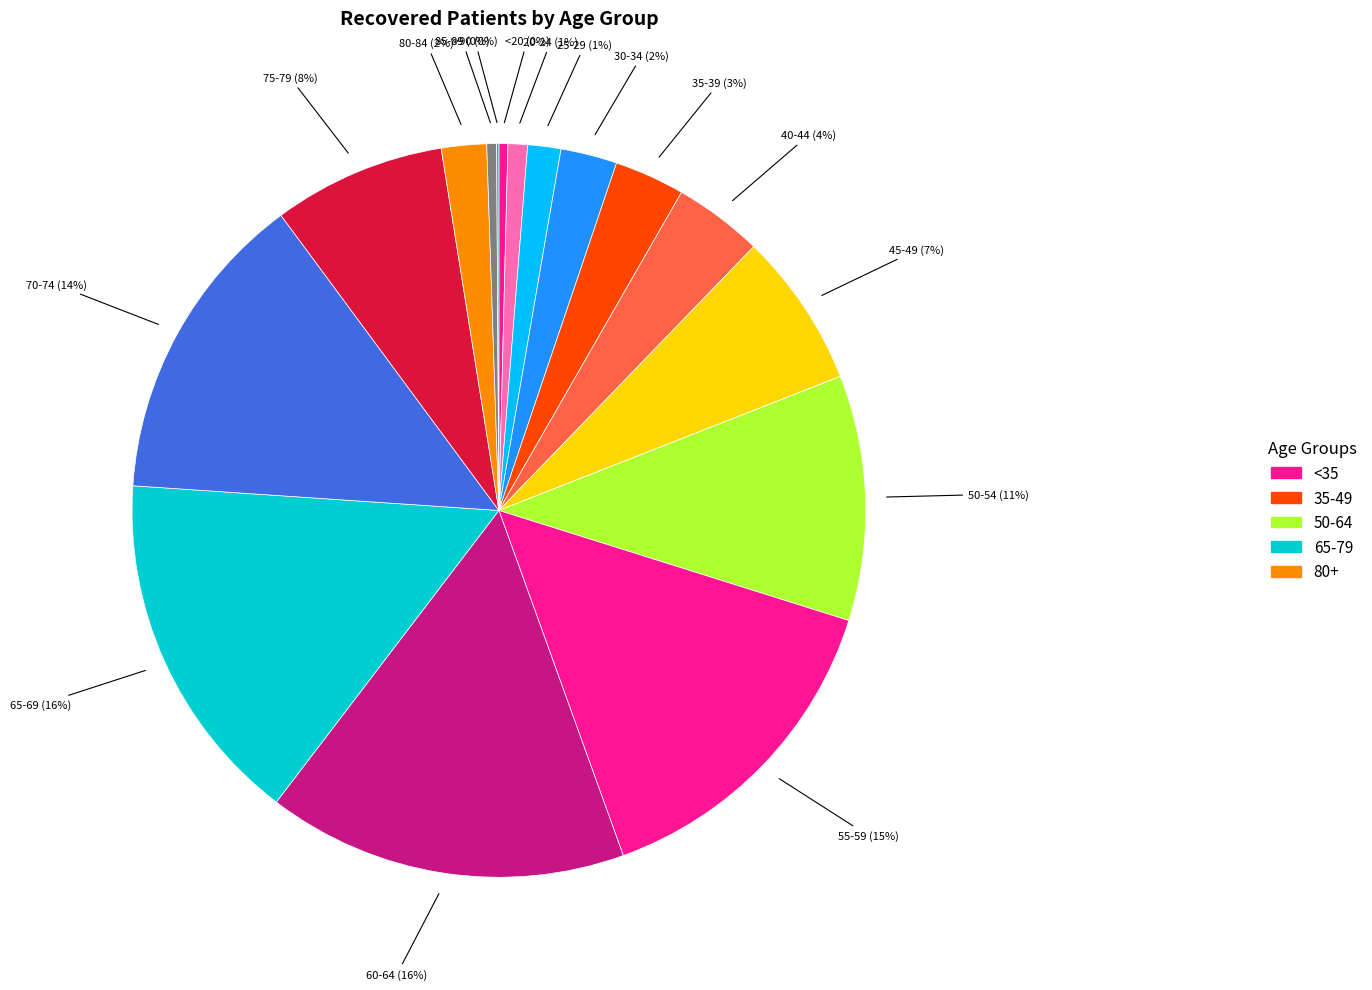

To the nearest percent, what is the average slice percentage?

6%